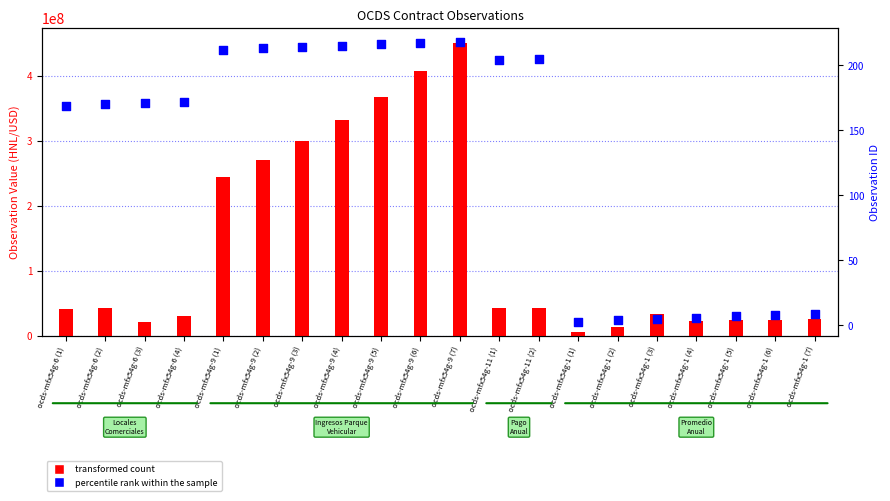

What is the total value across all series at ocds-mfx54g-1 (1)?

4900003